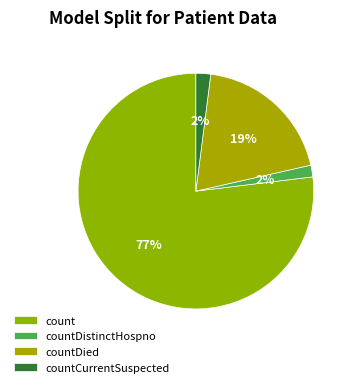

To the nearest percent, what portion does countDistinctHospno represent?

2%